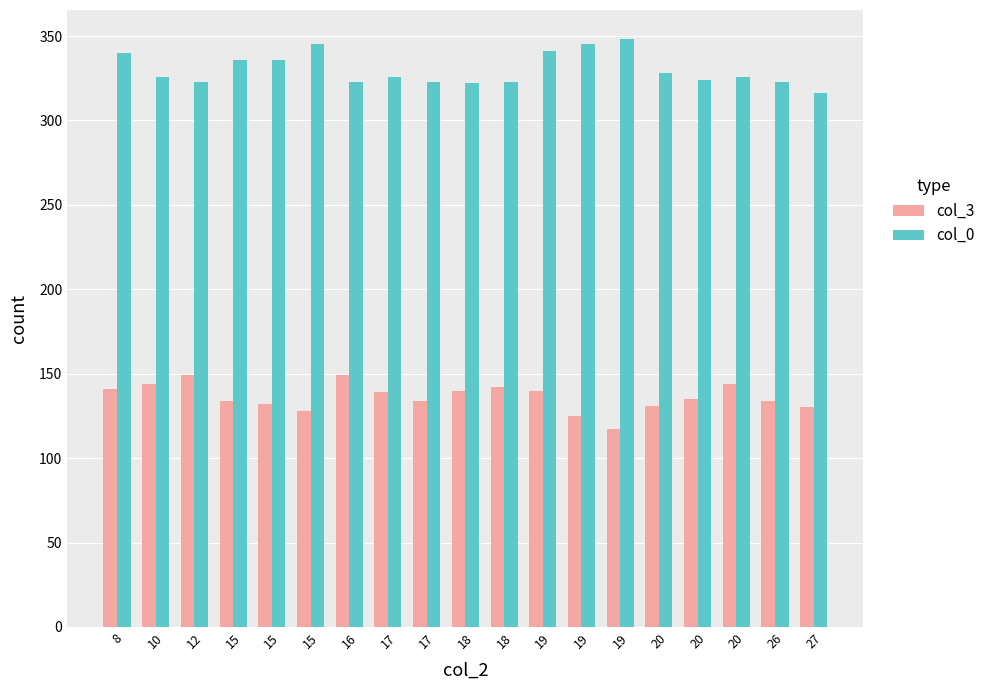

Rank the series by their maximum value, from lowest to highest.

col_3, col_0